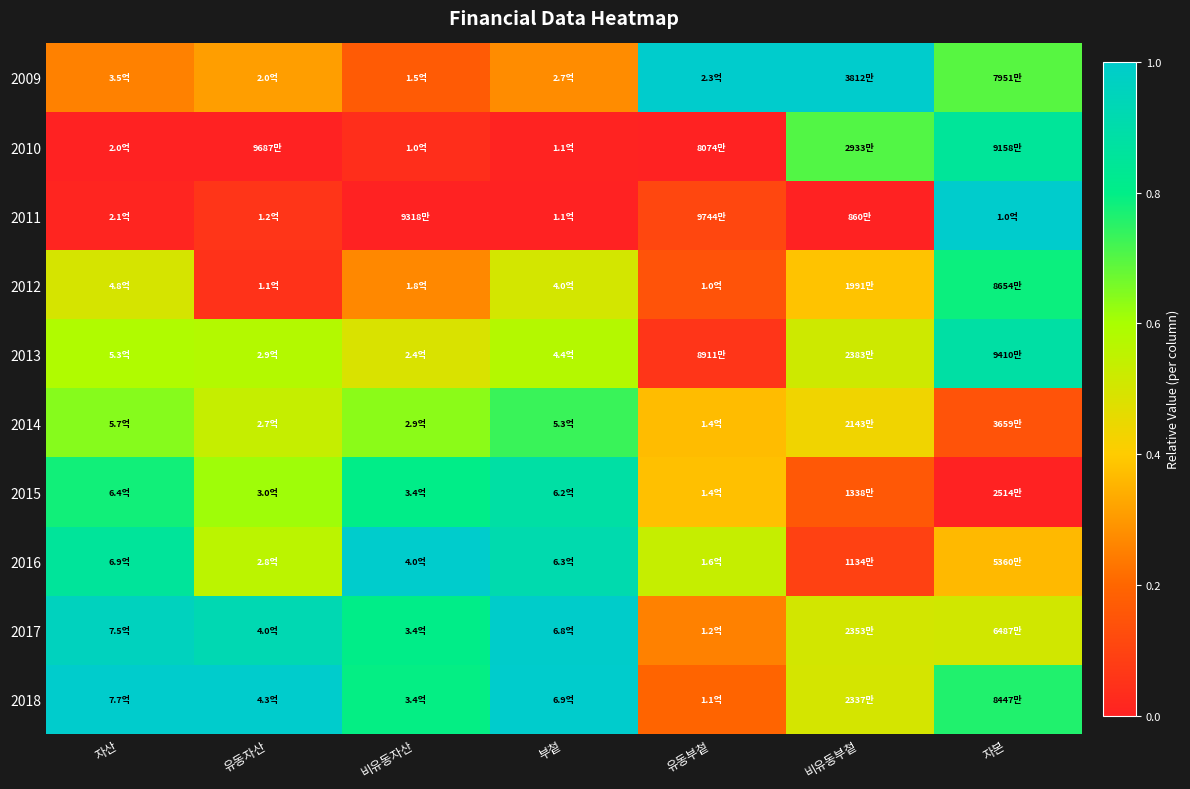

Rank the series at 비유동자산 from highest to lowest value.

2016, 2017, 2015, 2018, 2014, 2013, 2012, 2009, 2010, 2011